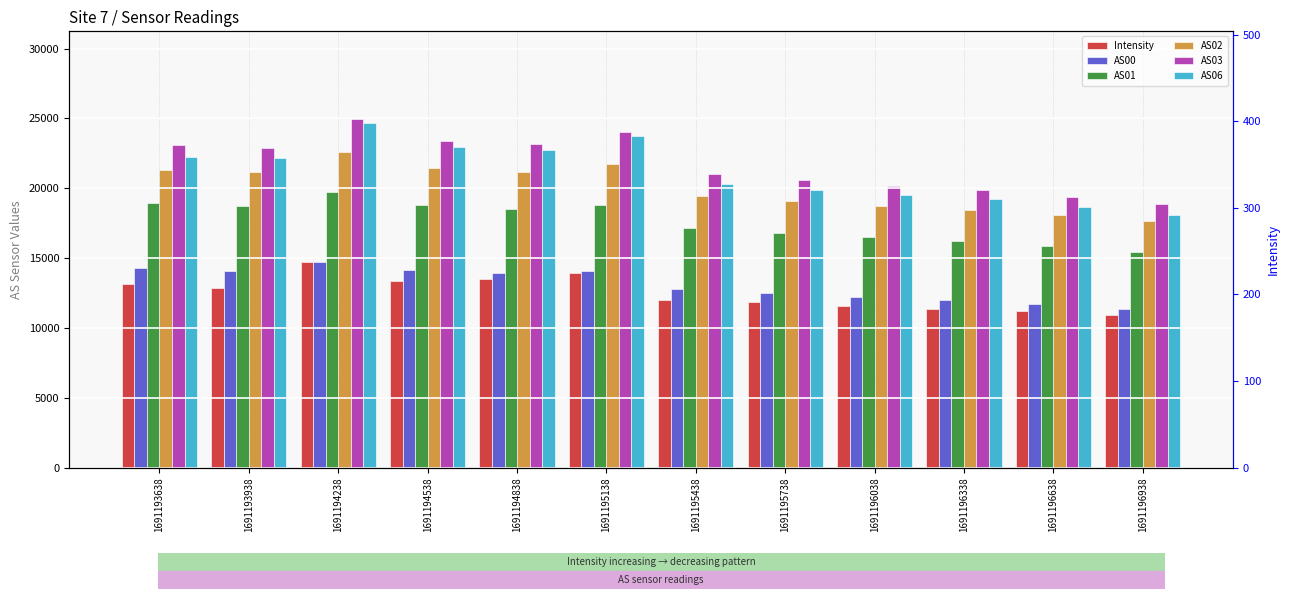

Does the chart contain stacked bars?

No